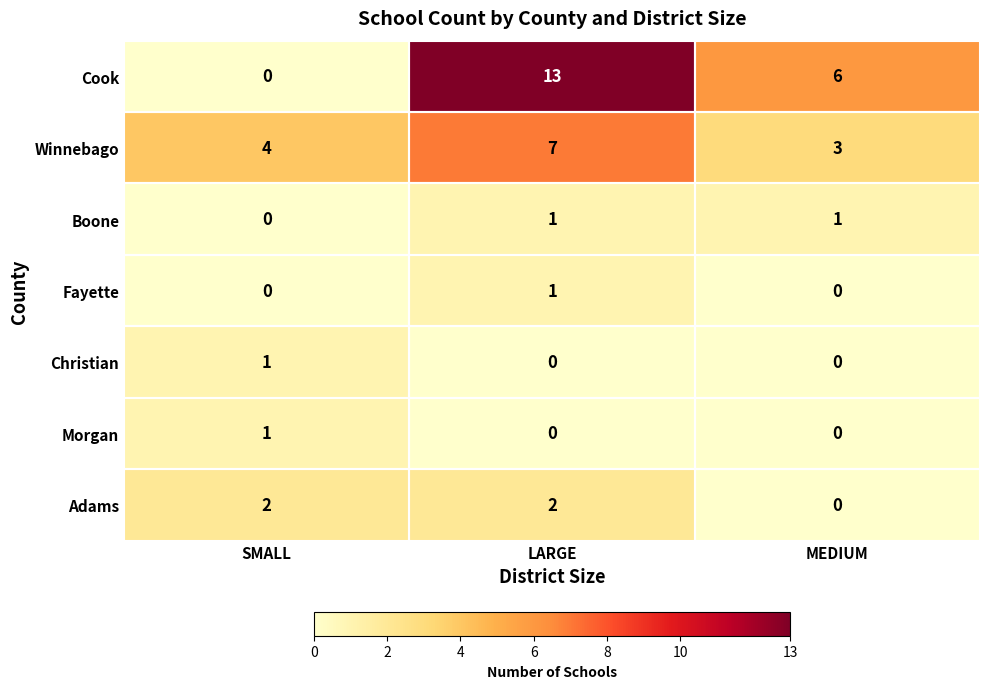

What is the spread (max minus min) of values at SMALL?

4